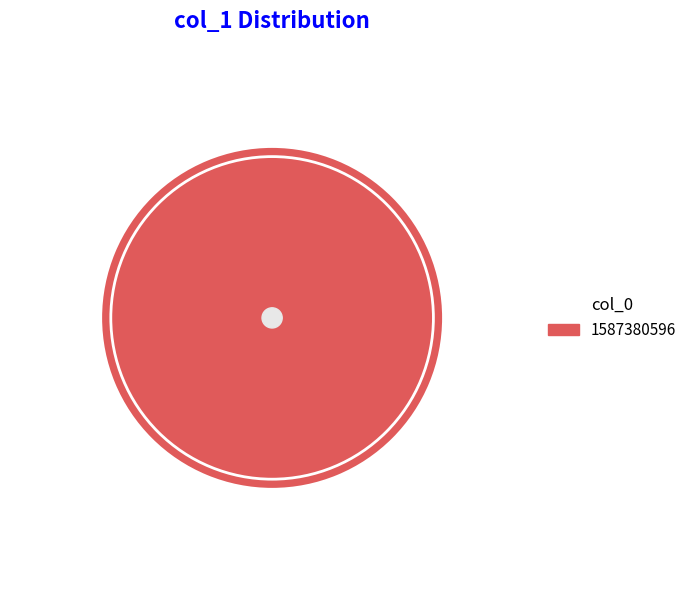

Which slice represents more than half of the pie?

1587380596